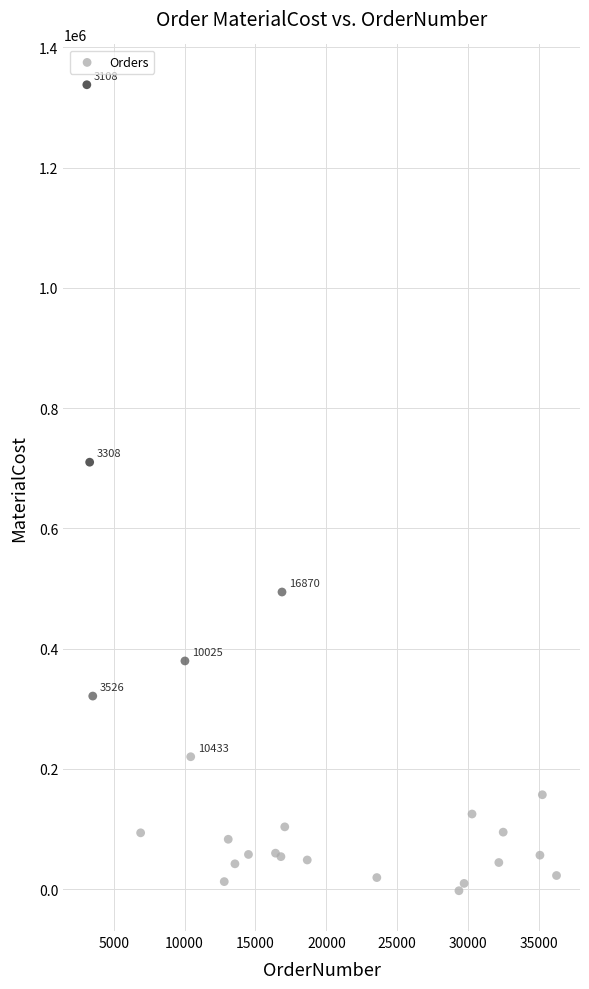

What Y value in the scatter plot is closest to 667731?

710200.0